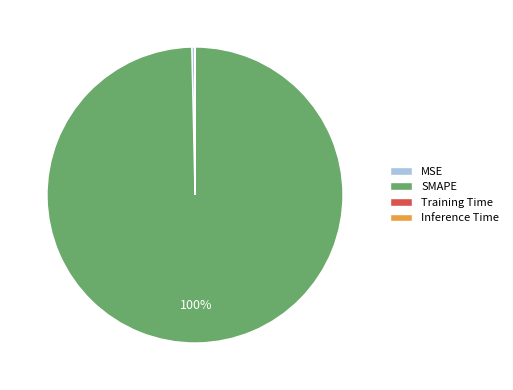

The SMAPE slice represents 100% of the pie. True or false?

True